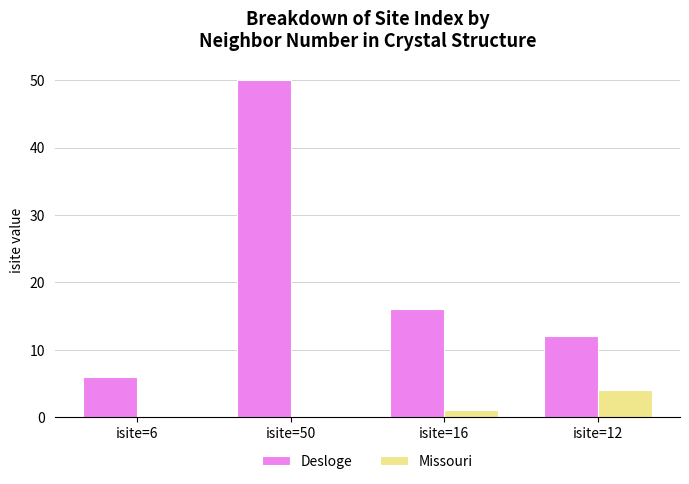

The Desloge series shows 16 at isite=16. True or false?

True